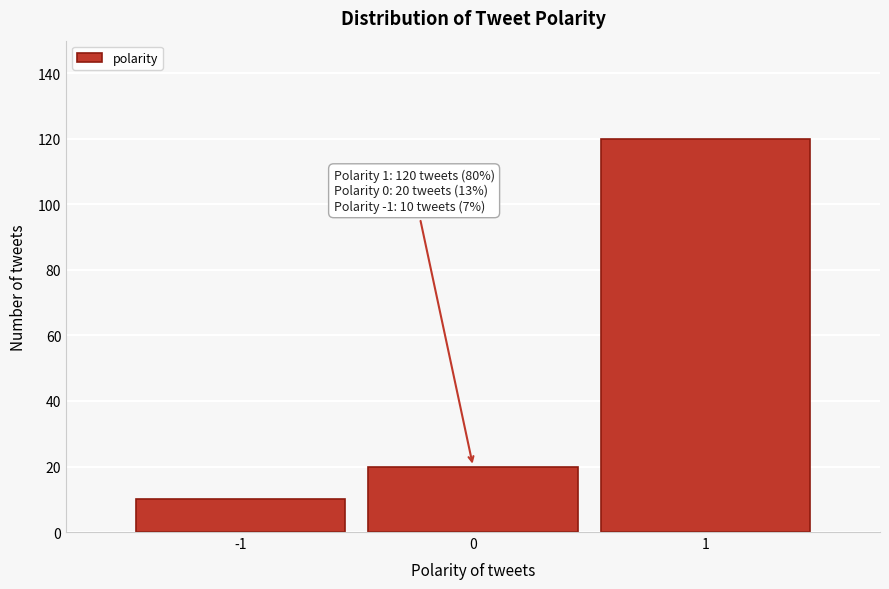

Reading right to left, transcribe all the data shown in this chart.

120	20	10